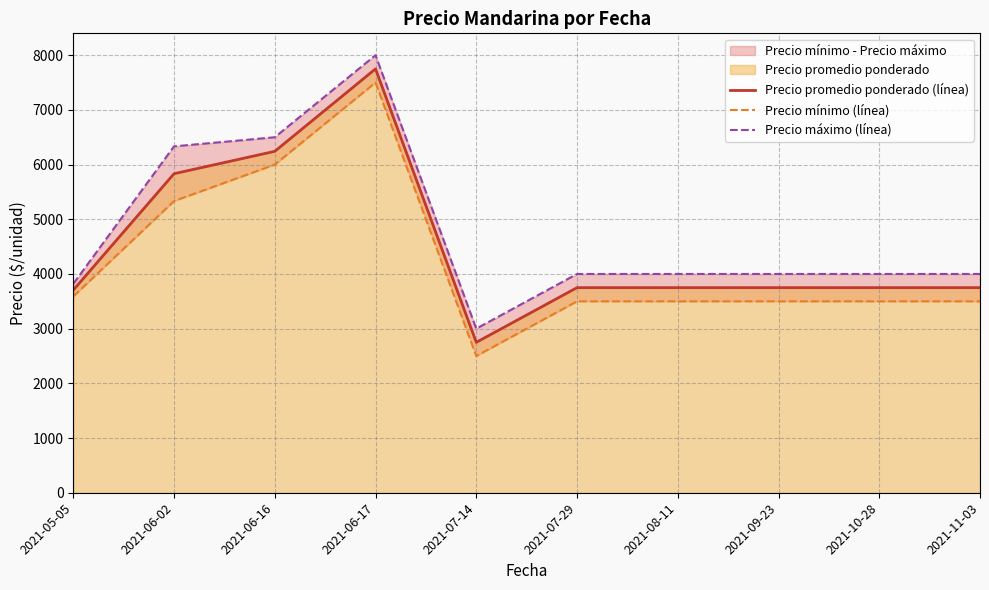

What is the label of the 6th point from the right?

2021-07-14